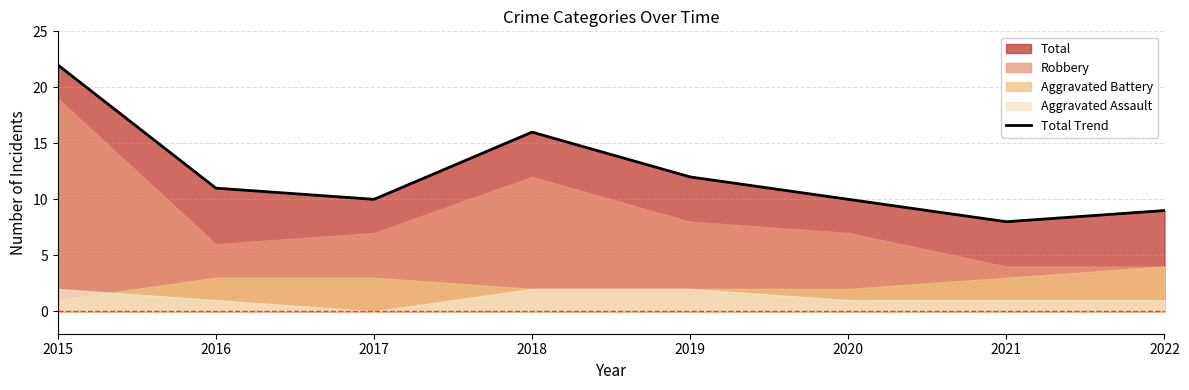

True or false: the data shows 16 at 2018.

True